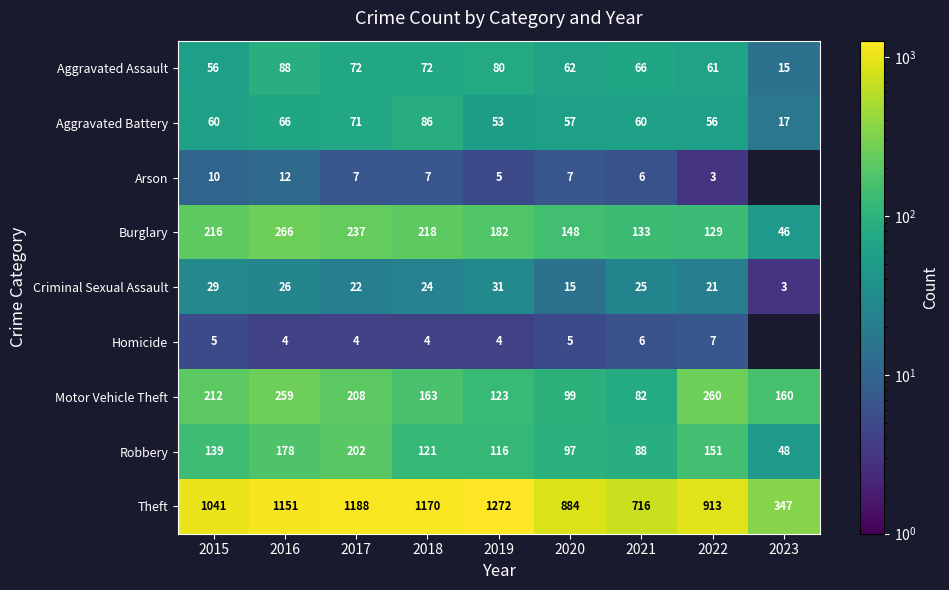

At which category is the sum across all series the highest?

2016